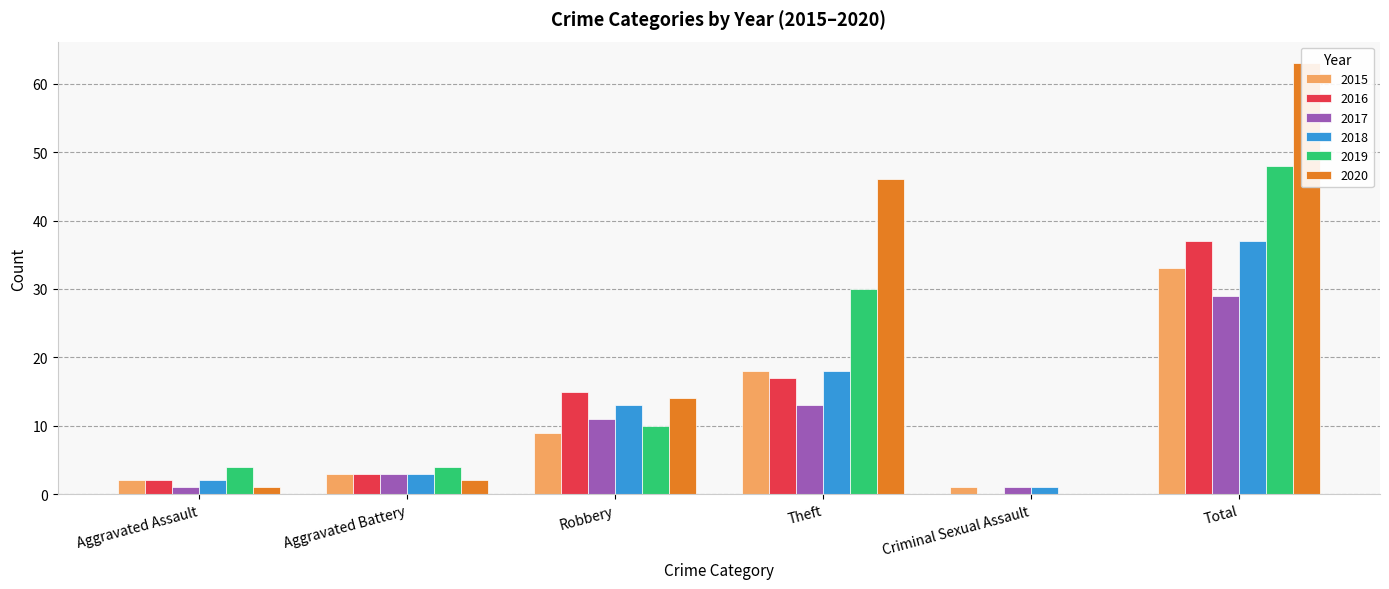

What is the average value of the 2018 series?

12